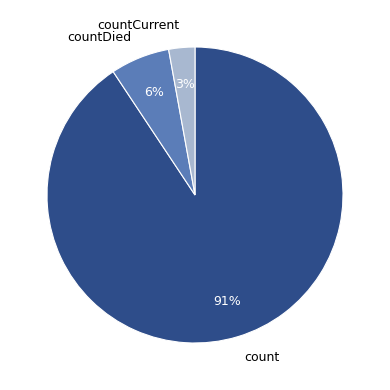

Approximately how many times larger is the value at countDied compared to count?

0.1